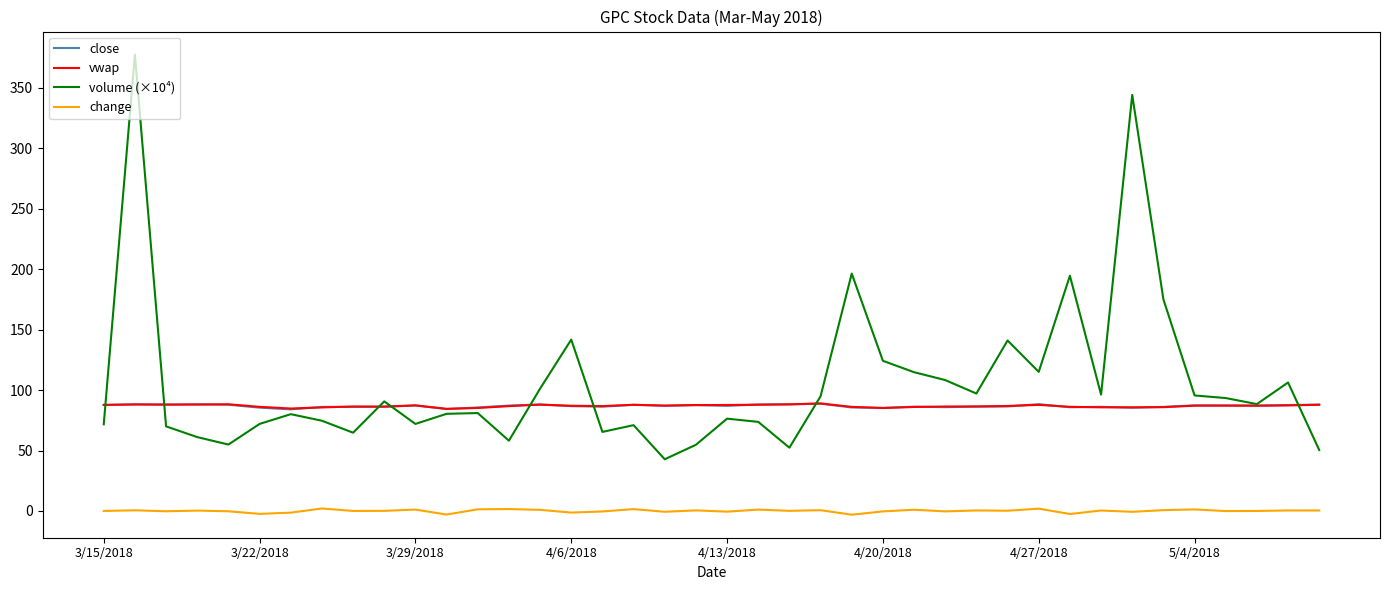

What is the minimum value for close?

84.1